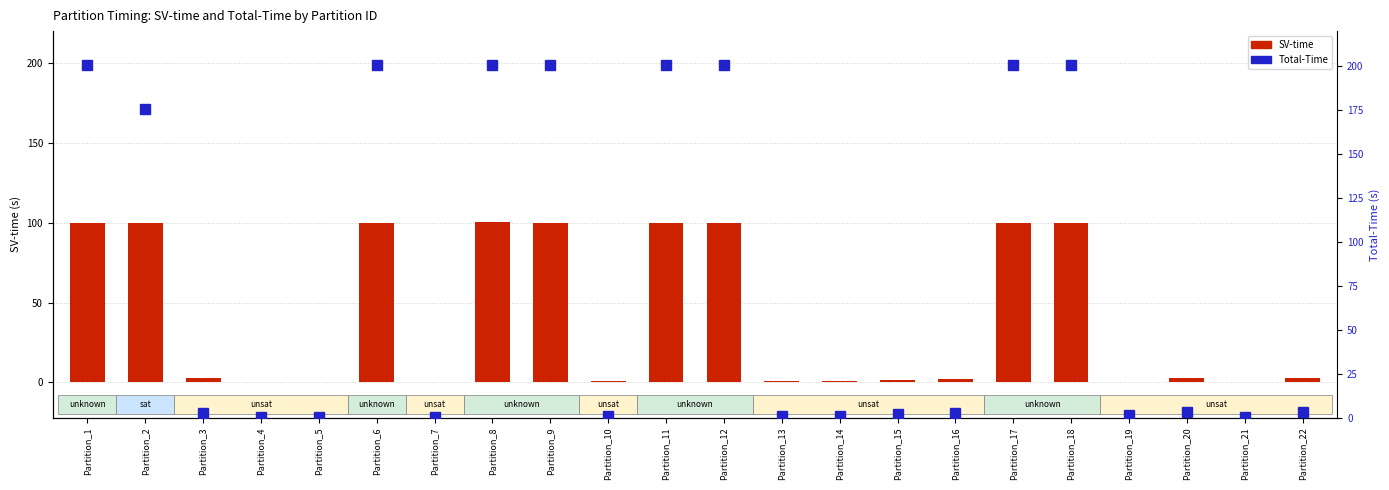

The Total-Time series shows 200.8 at Partition_9. True or false?

True